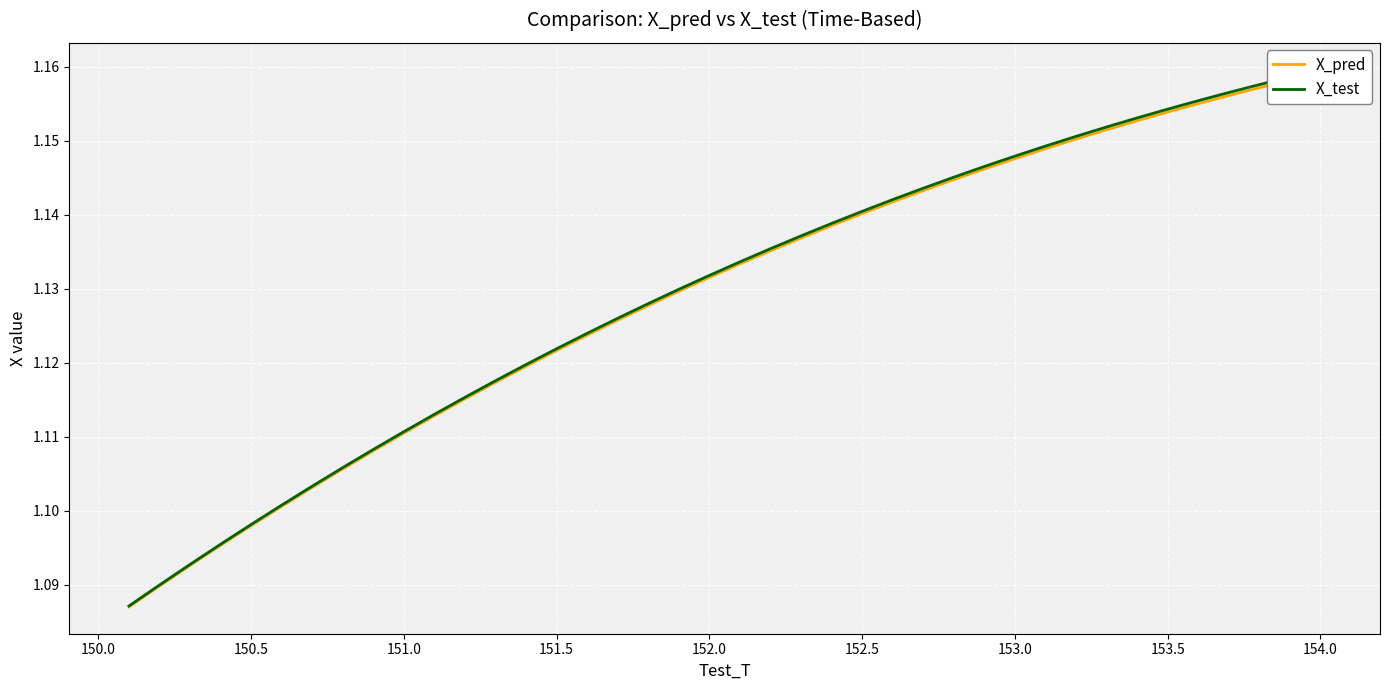

True or false: X_pred and X_test intersect in this chart.

False